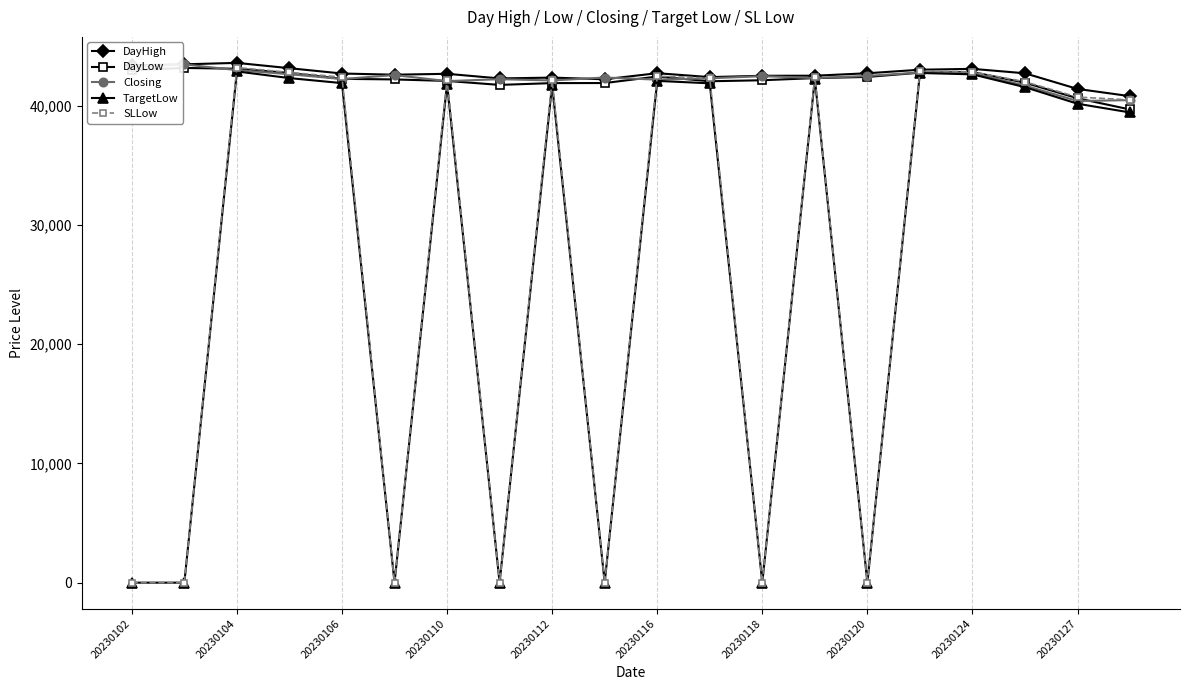

Does the chart display data point markers on the line(s)?

Yes